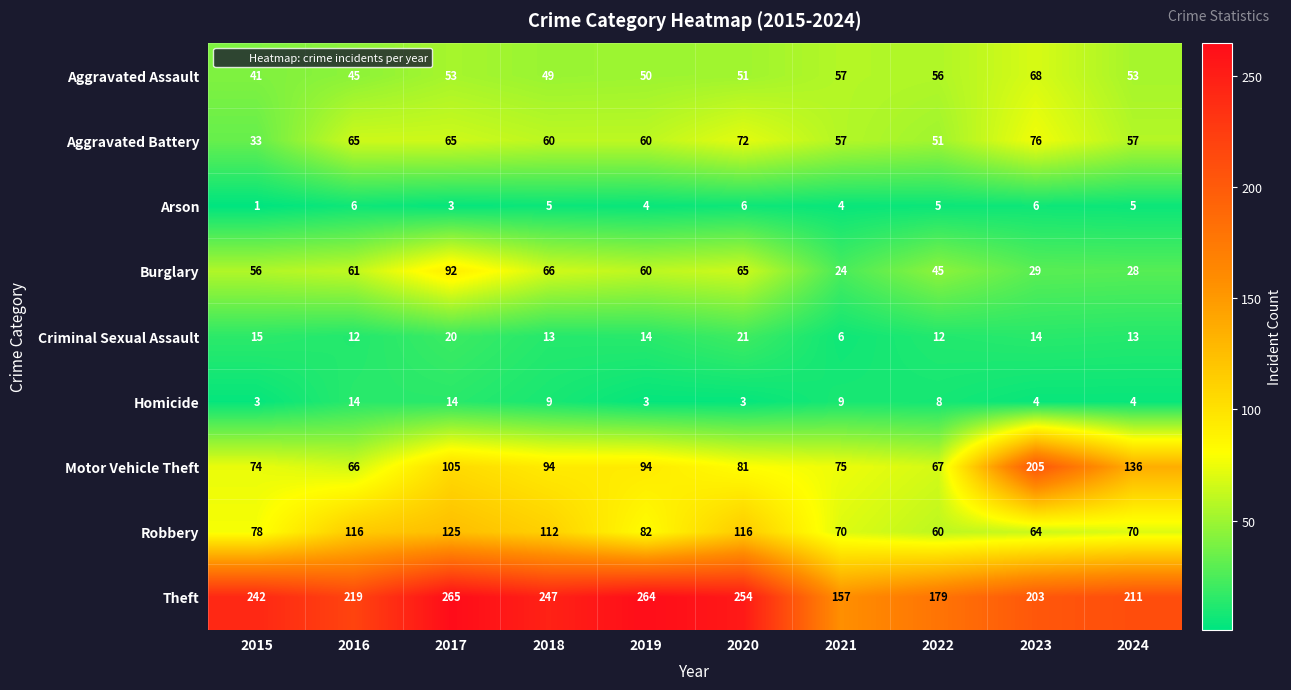

Which series has the largest total across all categories?

Theft